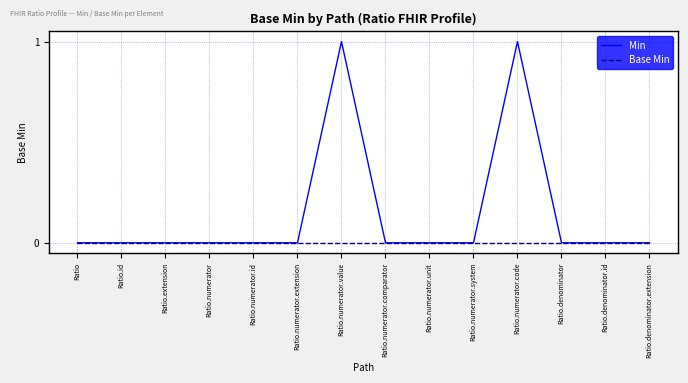

Which series has the largest total across all categories?

Min